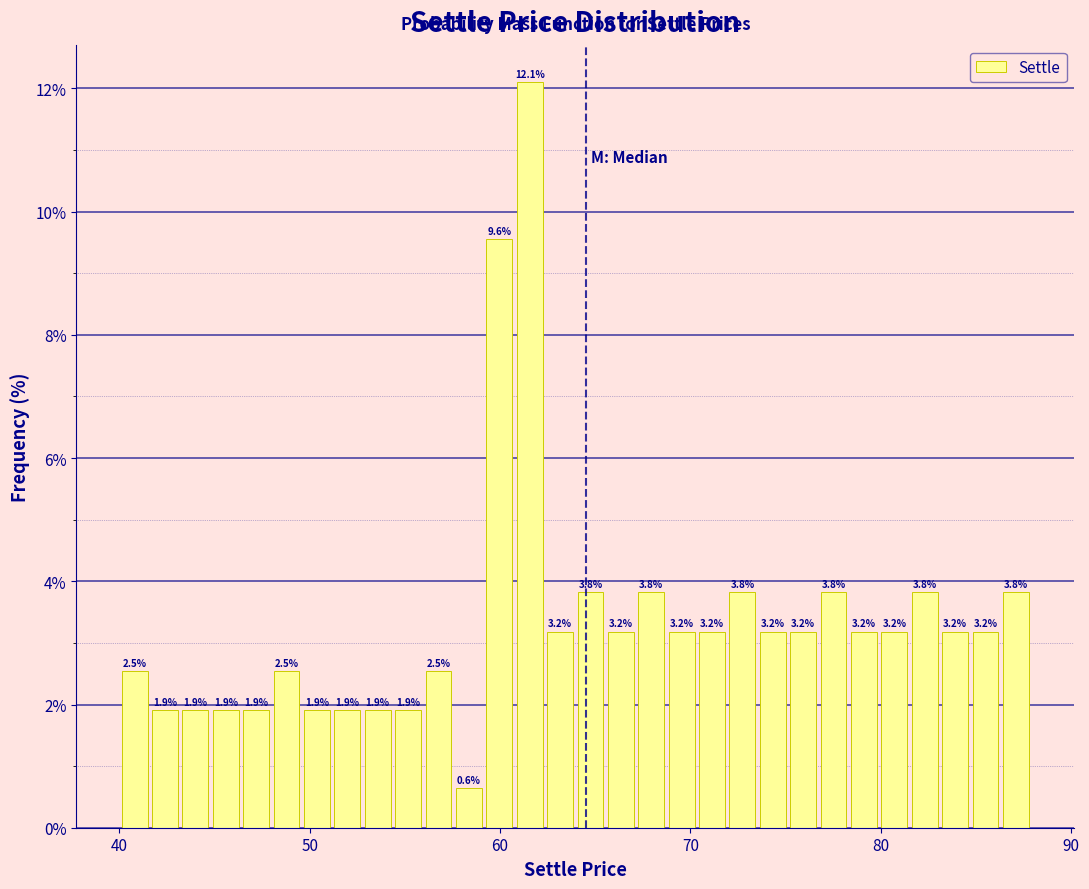

Read against the x-axis, roughly where is the centre of the tallest bar?

62